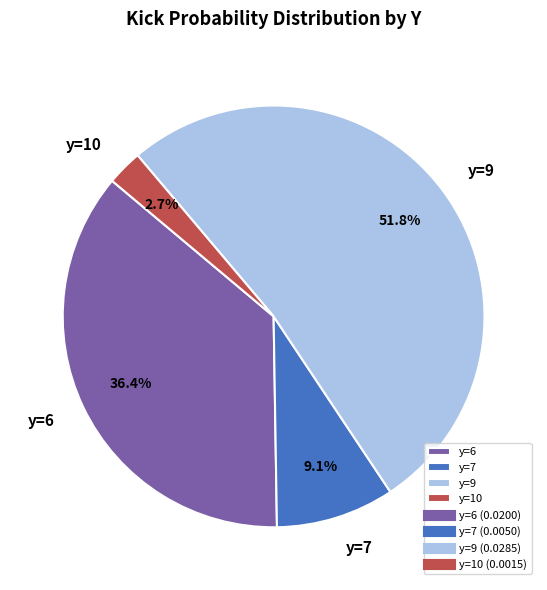

Rank the categories by value from highest to lowest.

y=9, y=6, y=7, y=10